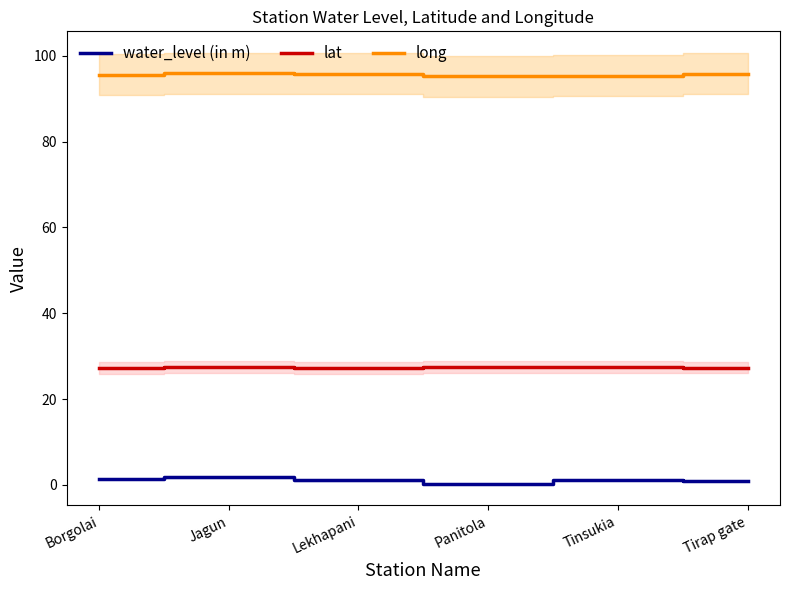

What is the average value of the long series?

95.6